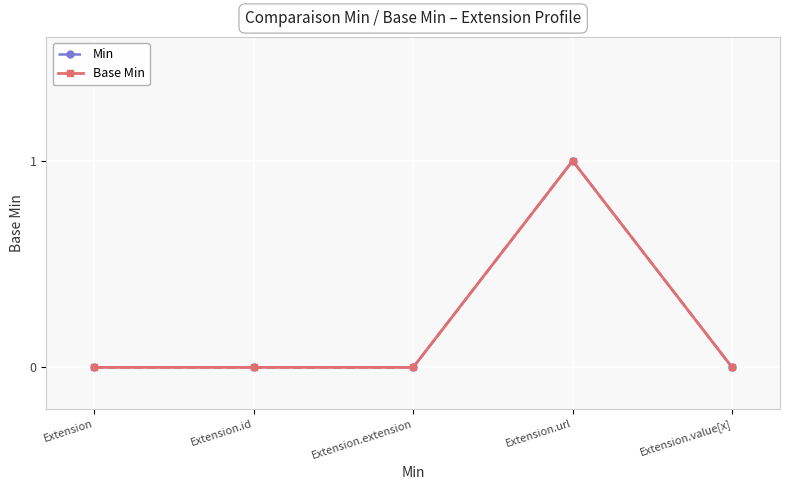

Which series has the widest spread of values?

Min